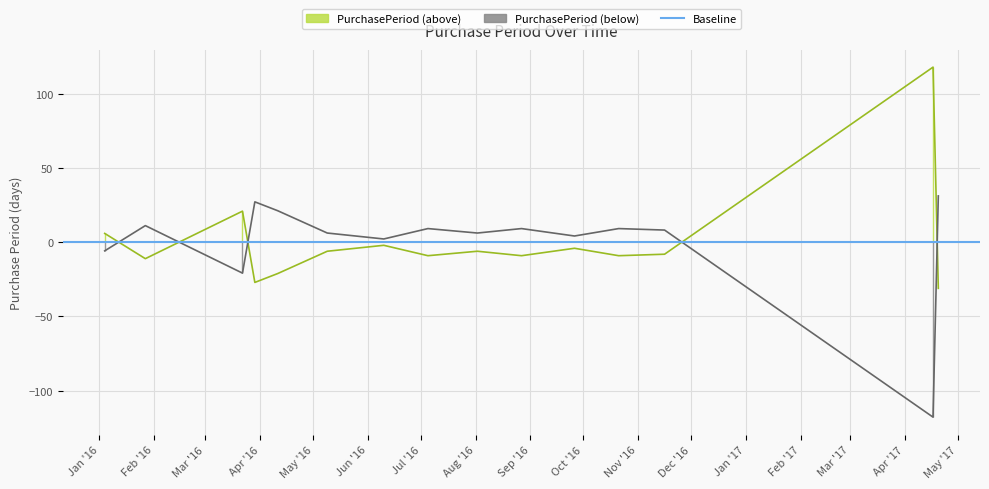

List the labels in order of value, largest first.

2017-04-17, 2016-03-22, 2016-01-04, 2016-06-10, 2016-09-26, 2016-05-09, 2016-08-02, 2016-11-16, 2016-07-05, 2016-08-27, 2016-10-21, 2016-01-27, 2016-04-11, 2016-03-29, 2017-04-20